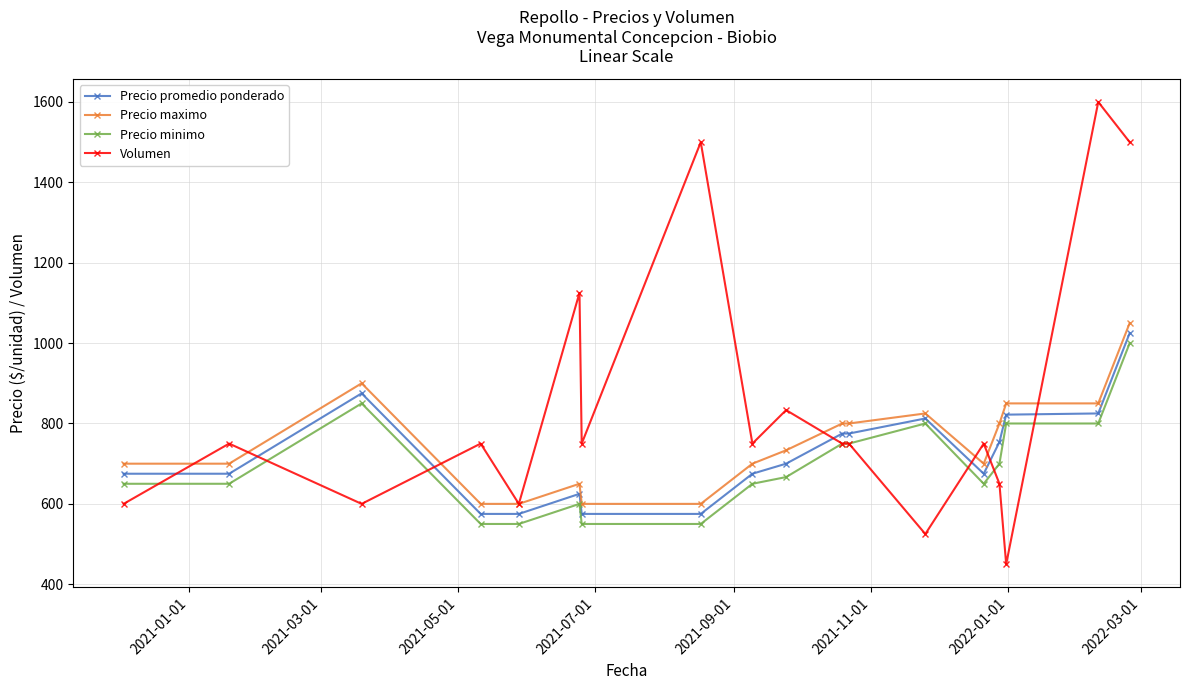

True or false: Precio minimo and Precio promedio ponderado intersect in this chart.

False